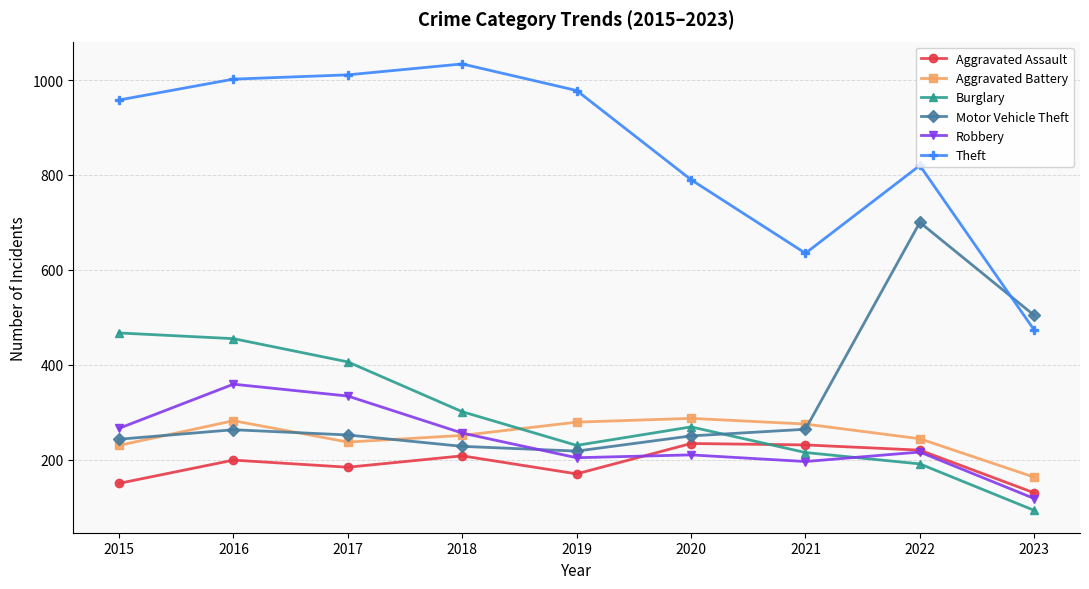

The Motor Vehicle Theft series shows 250 at 2020. True or false?

True